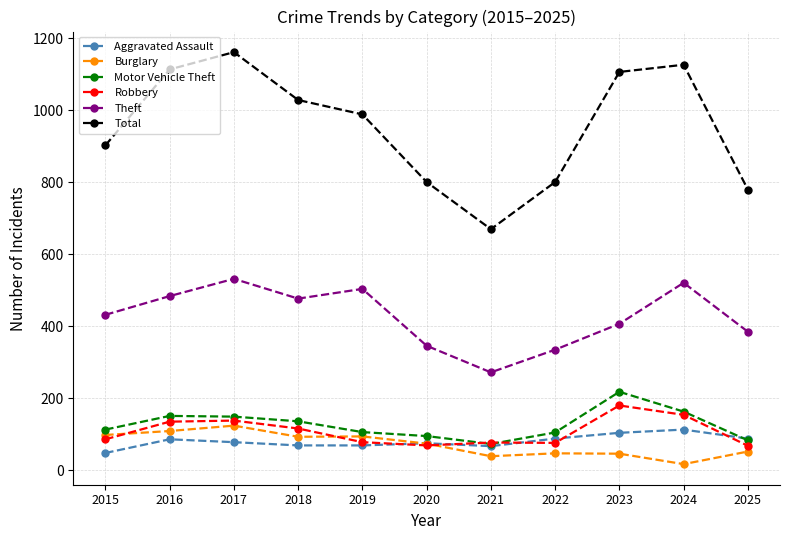

What is the difference between the second highest and minimum values in the Aggravated Assault series?

56